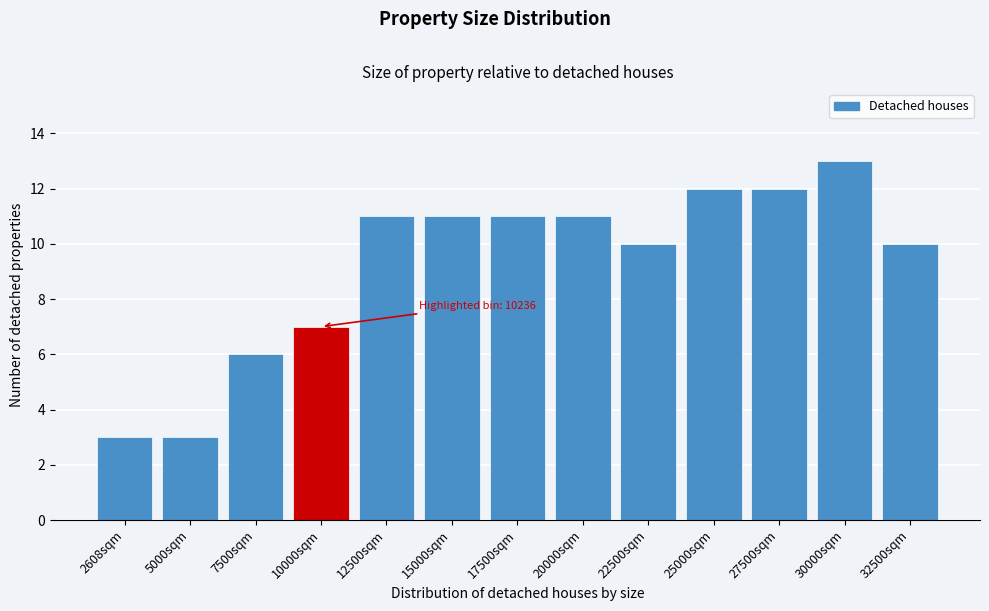

Reading left to right, what are all the values shown in this chart?

2608sqm=3	5000sqm=3	7500sqm=6	10000sqm=7	12500sqm=11	15000sqm=11	17500sqm=11	20000sqm=11	22500sqm=10	25000sqm=12	27500sqm=12	30000sqm=13	32500sqm=10